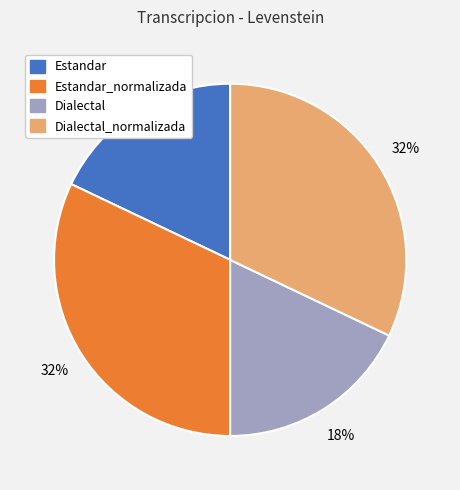

How many slices are in this pie chart?

4